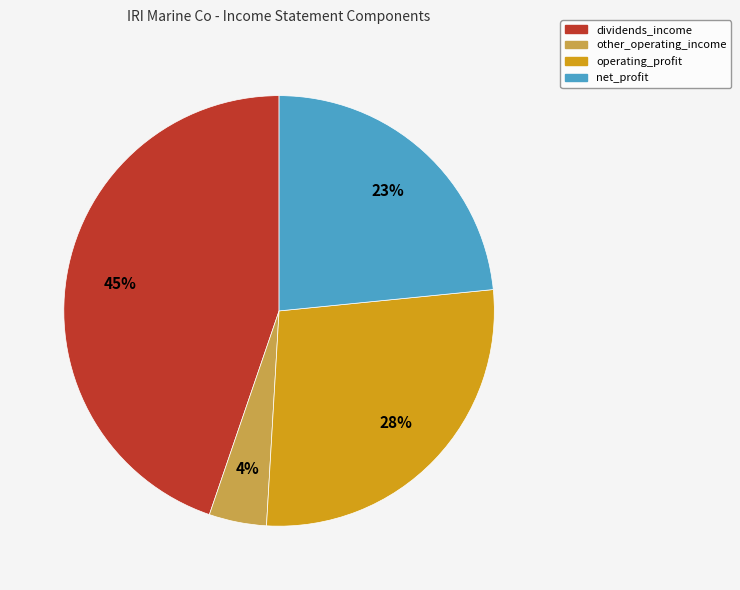

How many slices are in this pie chart?

4